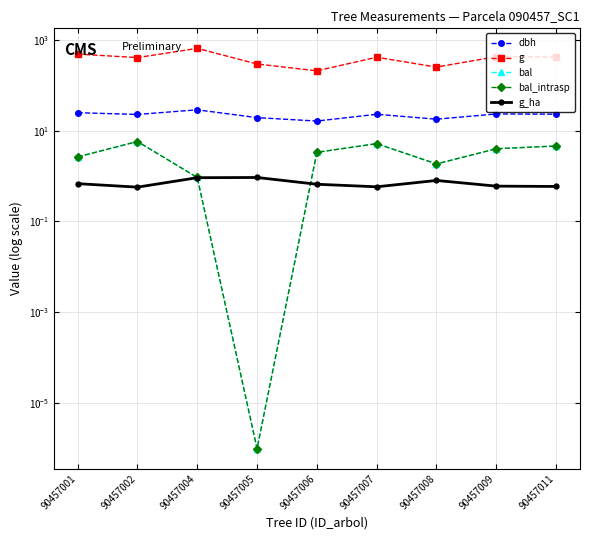

At 90457007, list the series in order from smallest to largest.

g_ha, bal, bal_intrasp, dbh, g